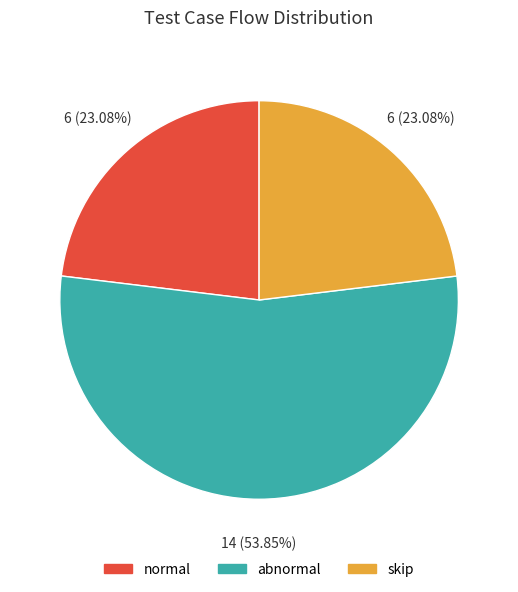

Which category accounts for the majority?

abnormal